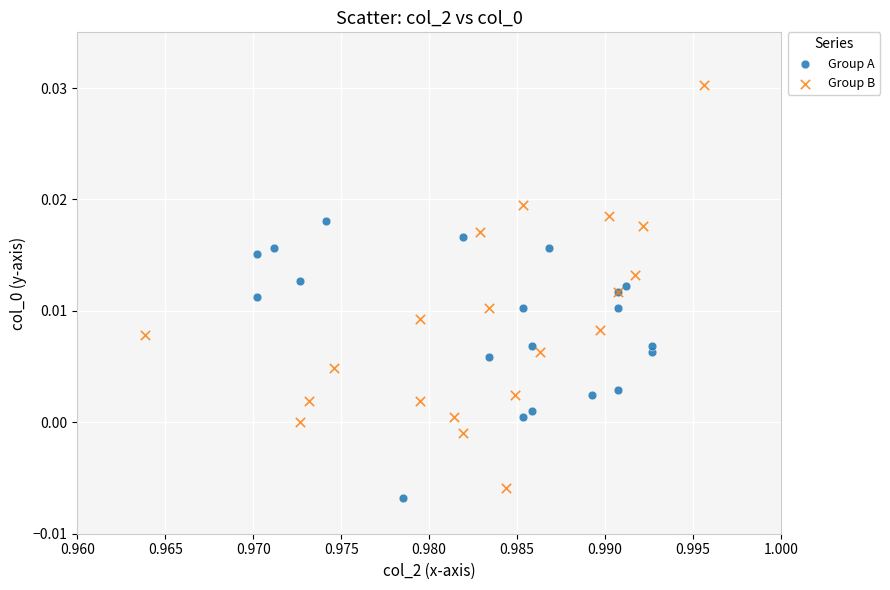

Which series contains the lowest Y value?

Group A